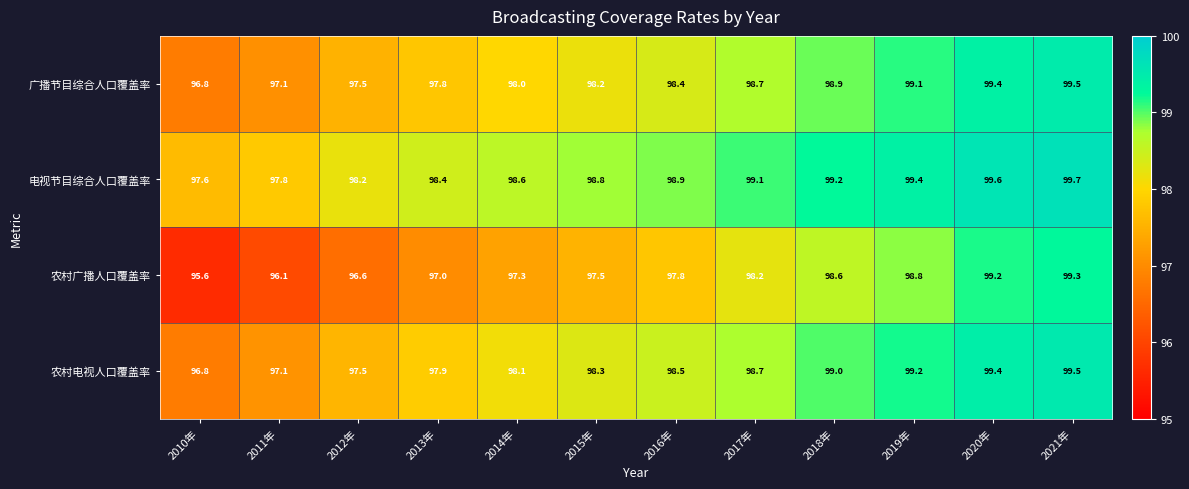

What is the sum of the 农村广播人口覆盖率 values at 2017年 and 2019年?

197.0